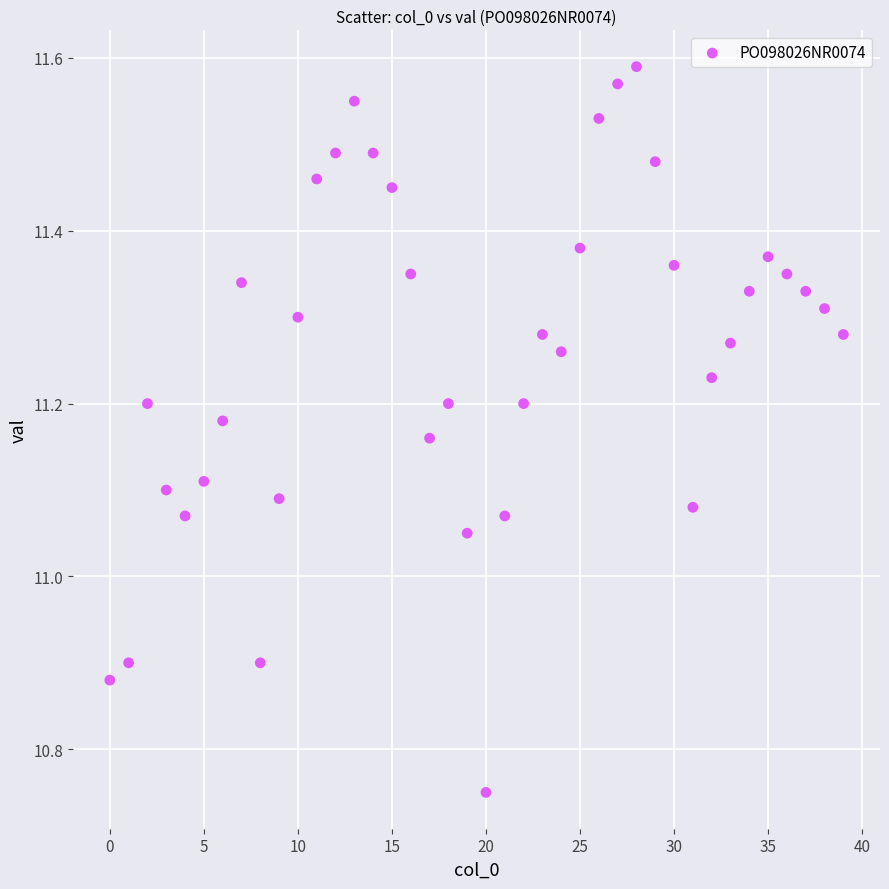

What is the range of Y values (max minus min)?

0.8